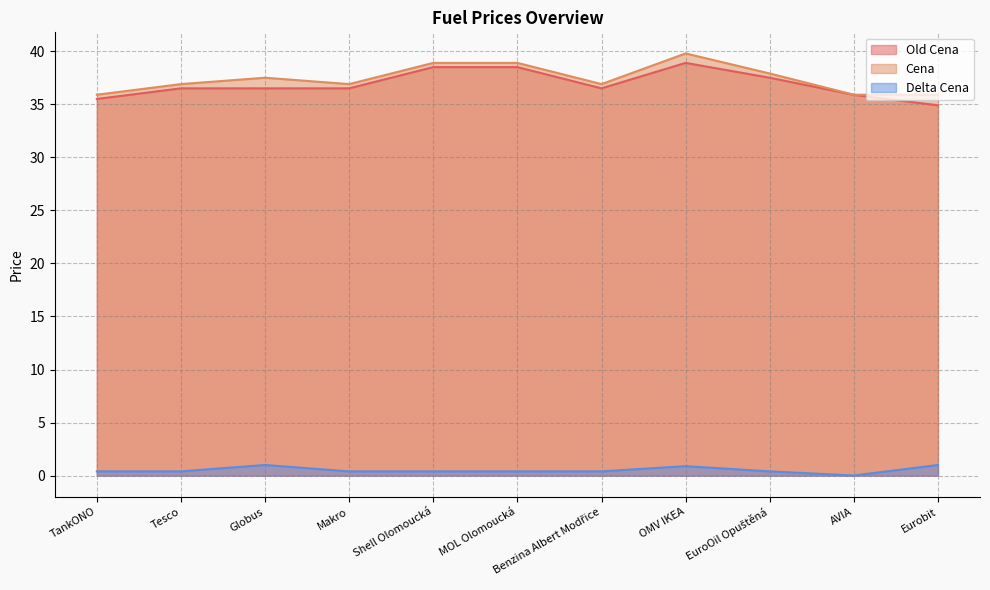

Count the number of data series in this chart.

3